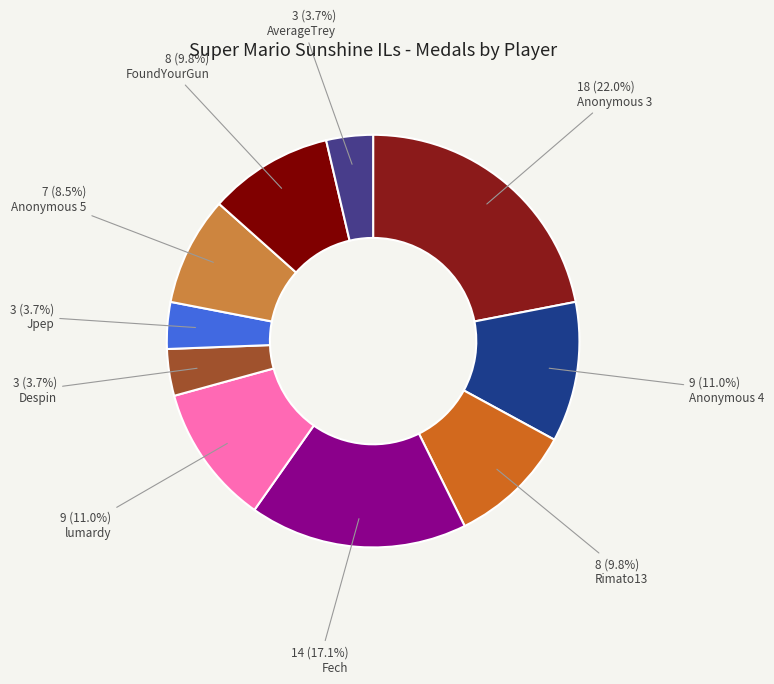

What is the ratio of the value at Anonymous 5 to the value at Despin?

2.3